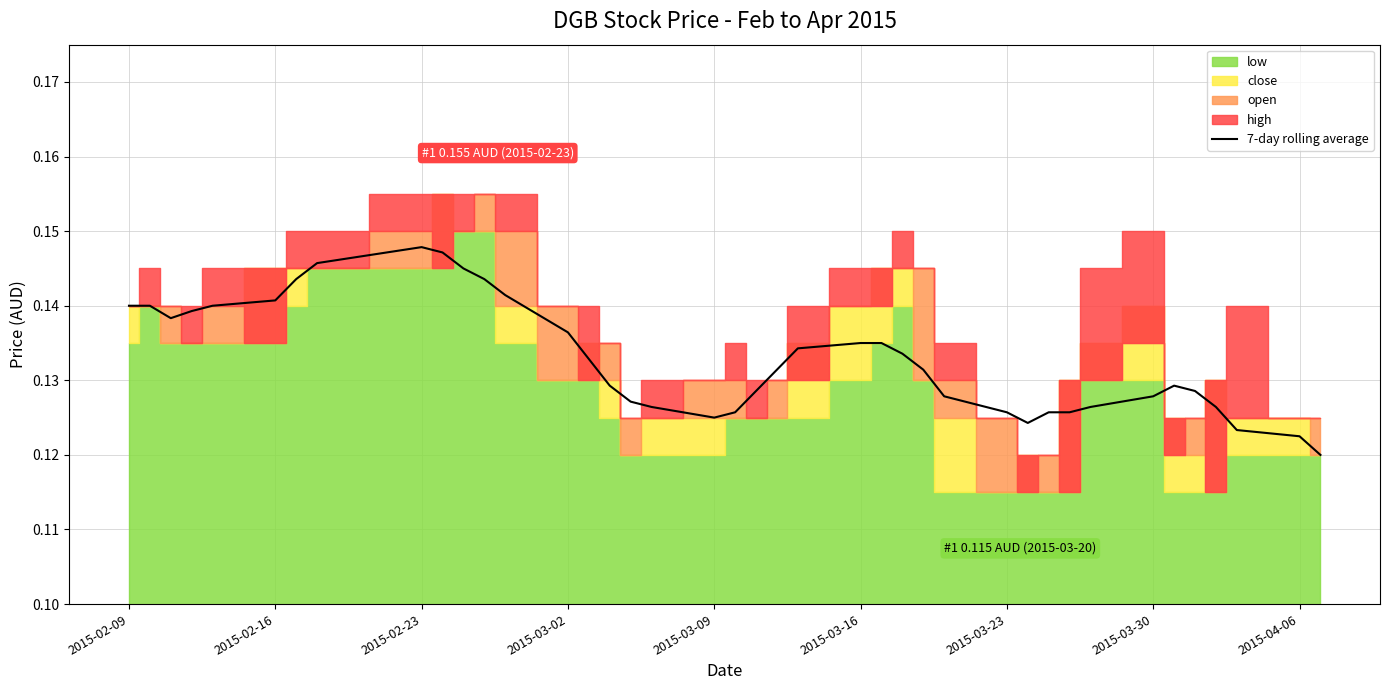

Does the chart display data point markers on the line(s)?

No